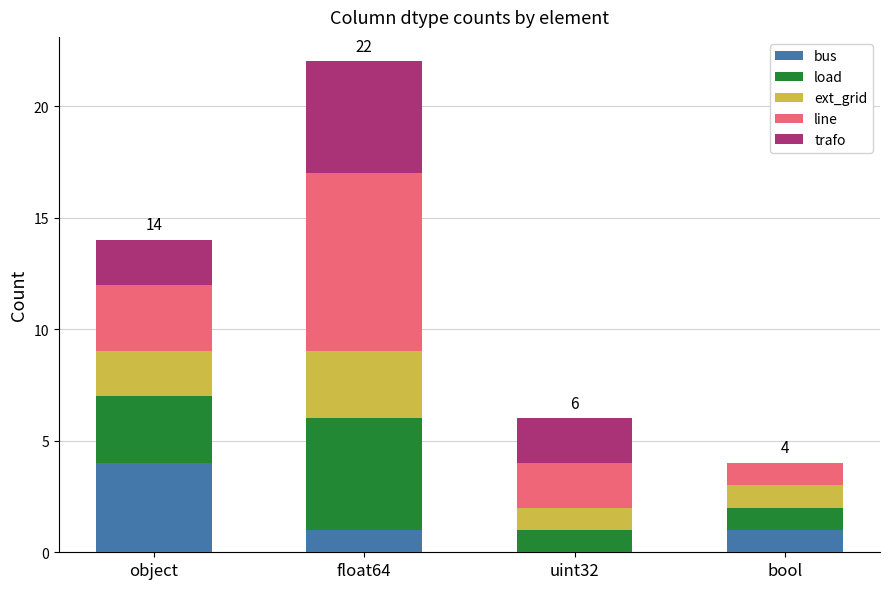

How many distinct data groups are displayed?

5